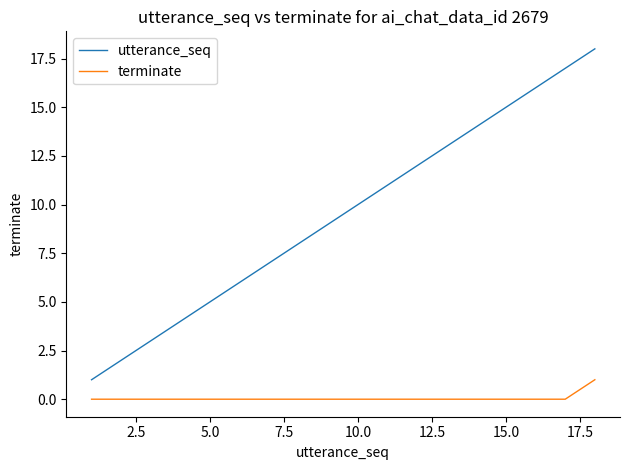

Rank the series by their average value, from lowest to highest.

terminate, utterance_seq